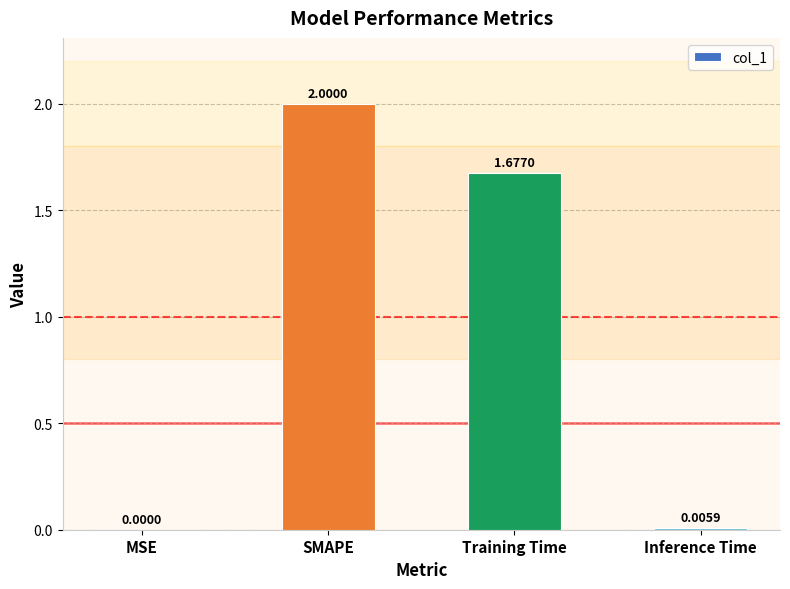

What is the change in value from SMAPE to Training Time?

-0.3